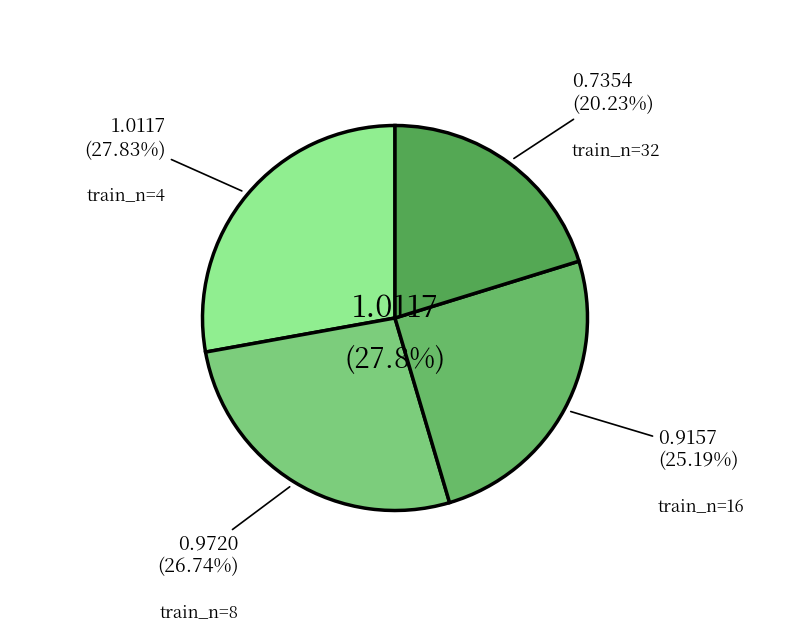

What is the smallest slice in the pie chart?

32